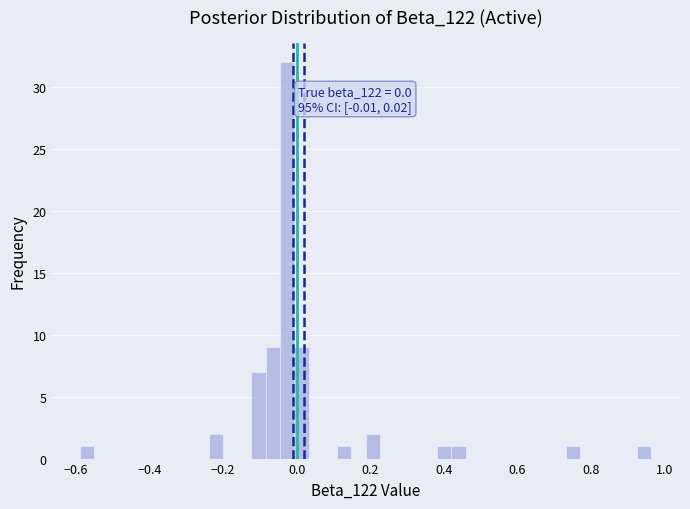

Read against the x-axis, roughly where is the centre of the tallest bar?

-0.02